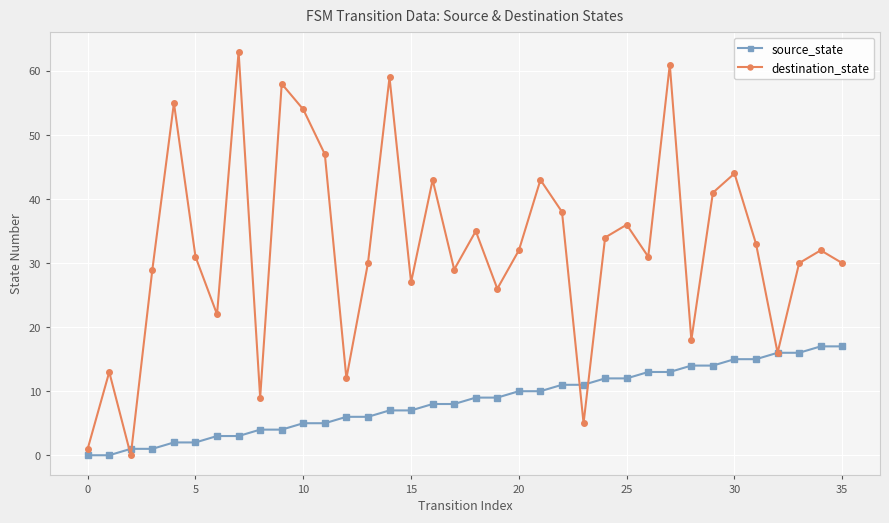

What are all the series names shown in the legend?

source_state, destination_state